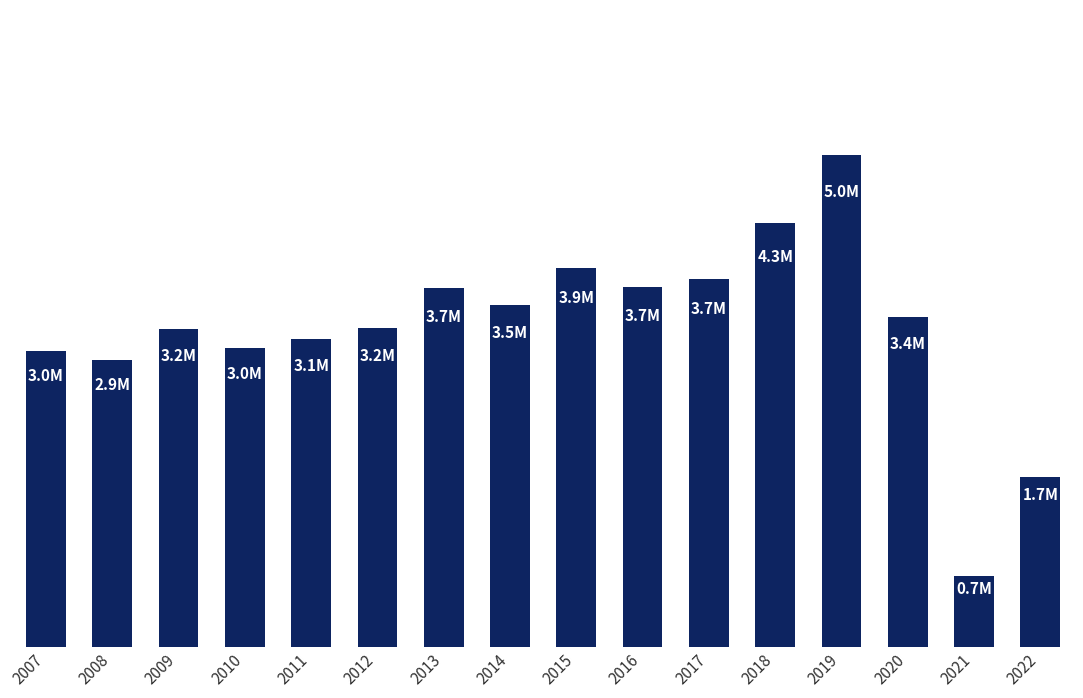

True or false: the data shows 4966532.8 at 2020.

False